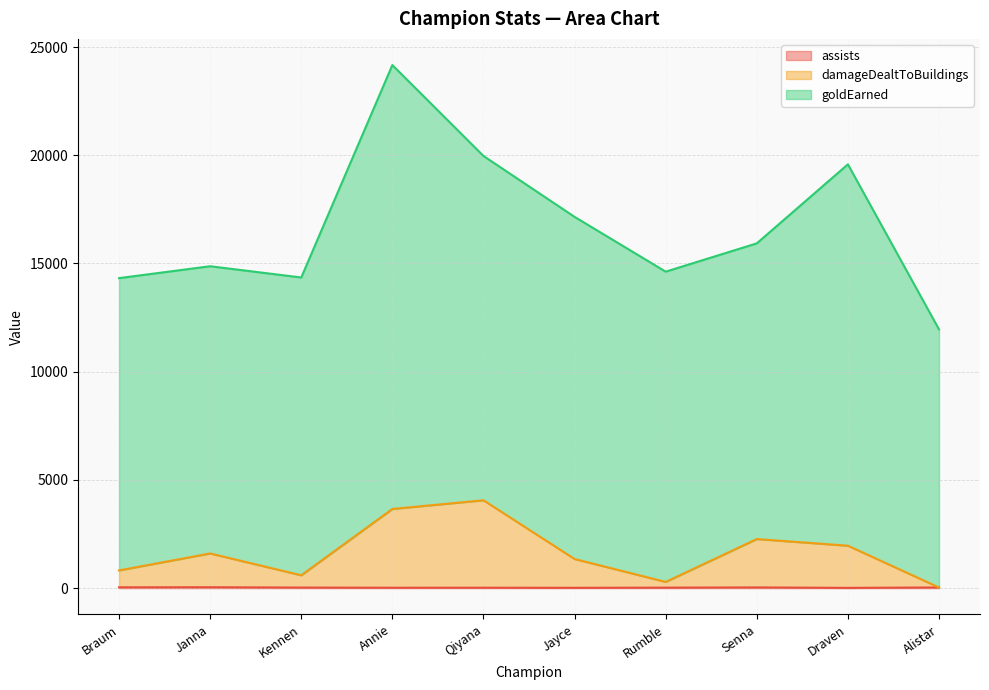

At which category is the sum across all series the highest?

Annie